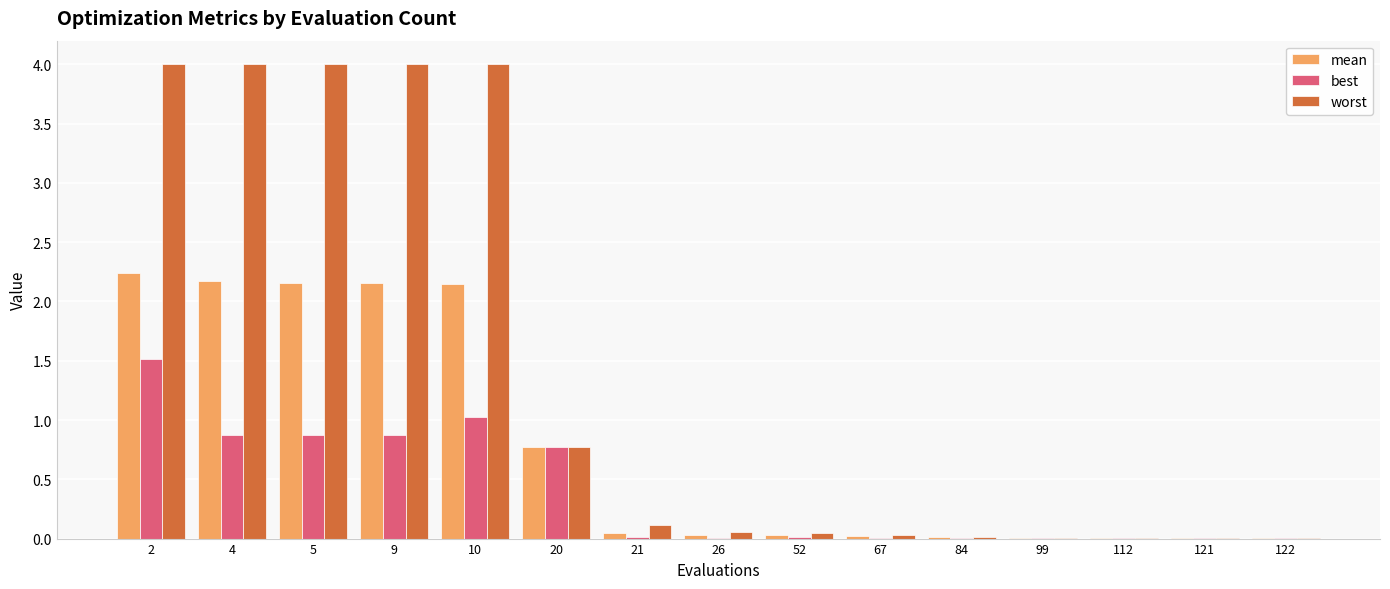

True or false: best has a value of 0.0 at 112.

True